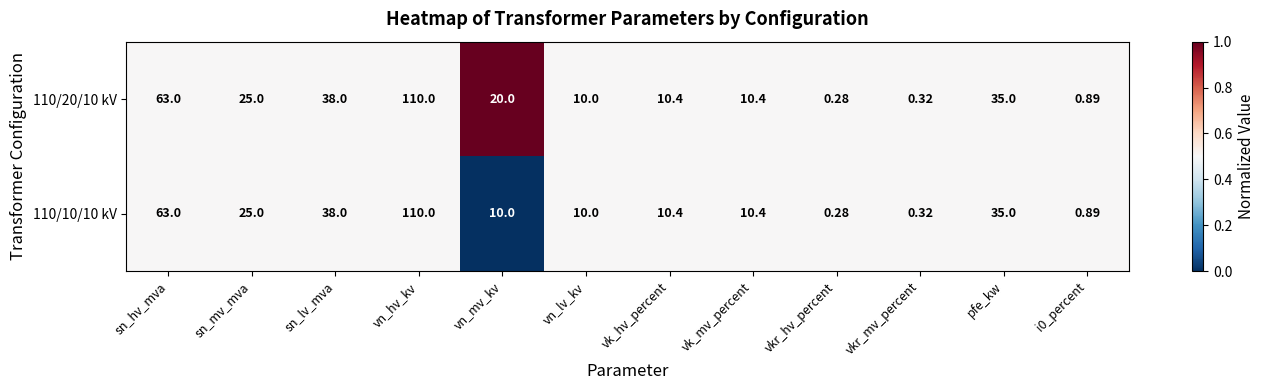

At which label does 110/10/10 kV first exceed 10?

sn_hv_mva